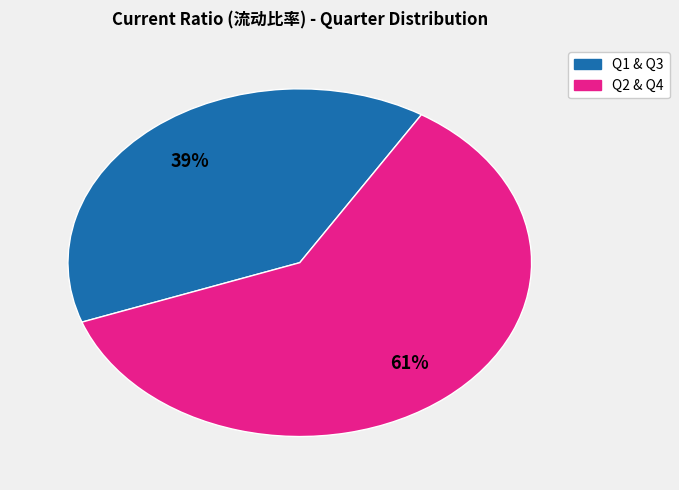

To the nearest percent, what is the average slice percentage?

50%